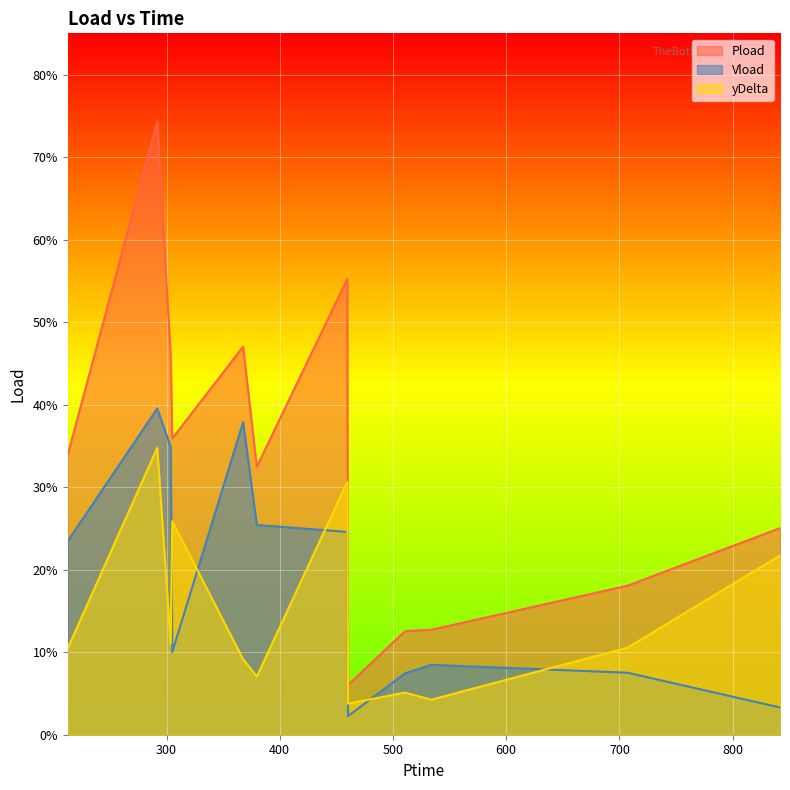

True or false: yDelta has more than 2 interior local peaks.

True